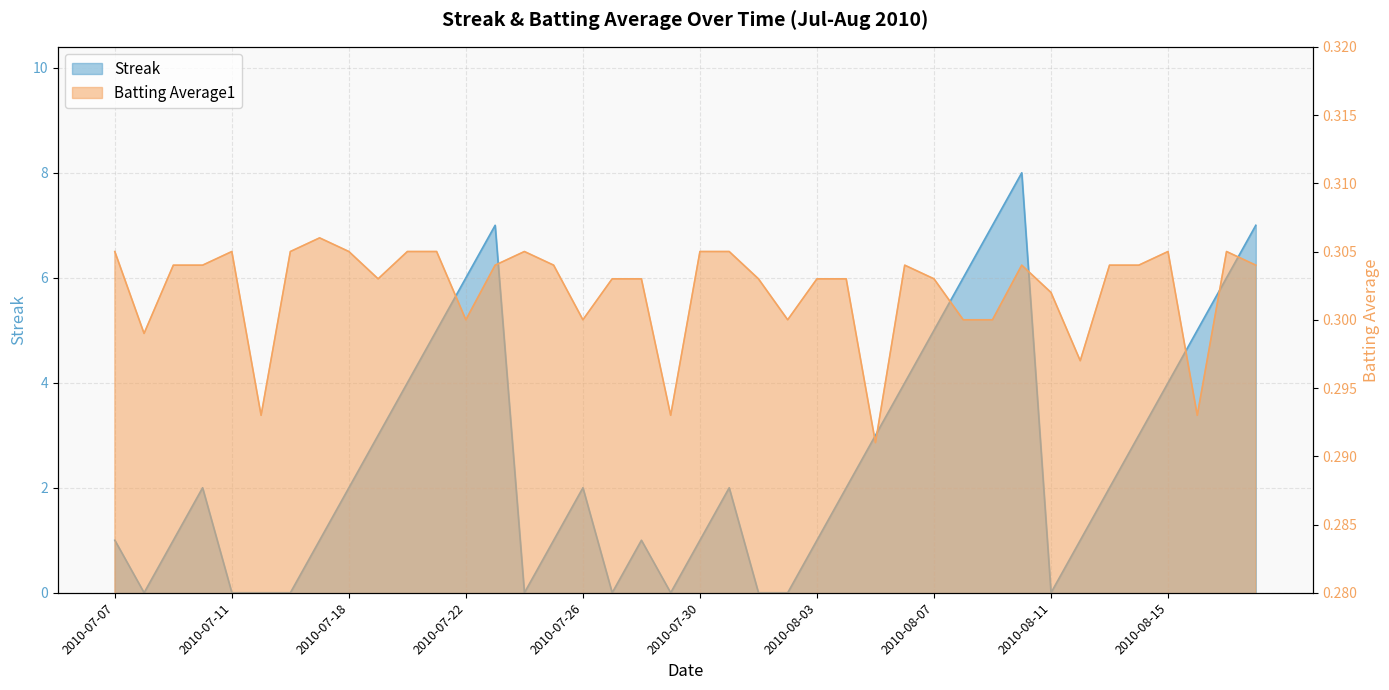

What is the average value of the Streak series?

2.6